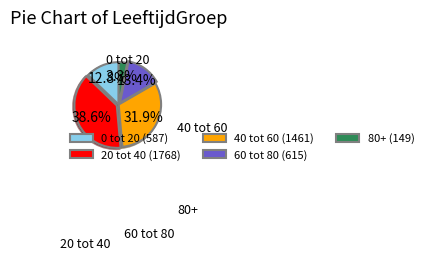

Does 60 tot 80 represent more than half of the total?

No